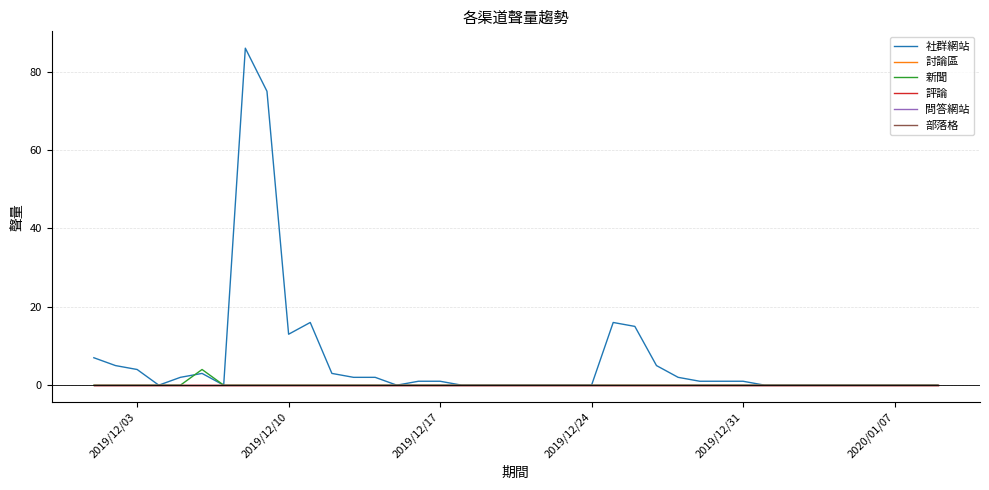

Which series has the largest total across all categories?

社群網站